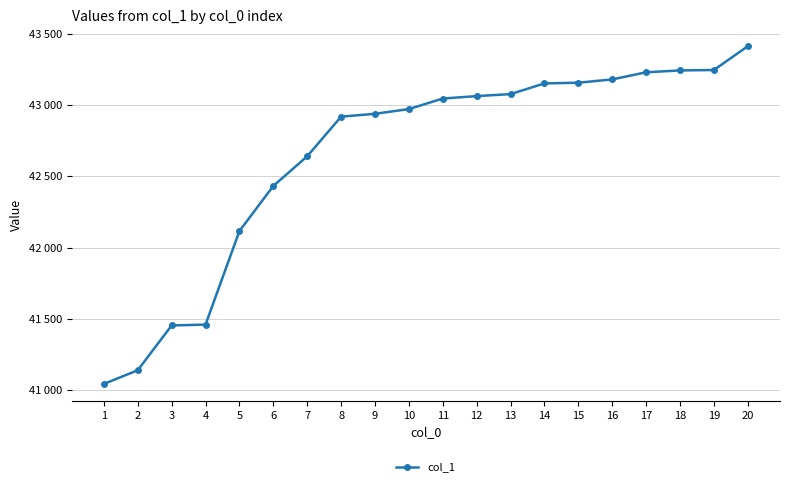

Does the chart have visible grid lines?

Yes